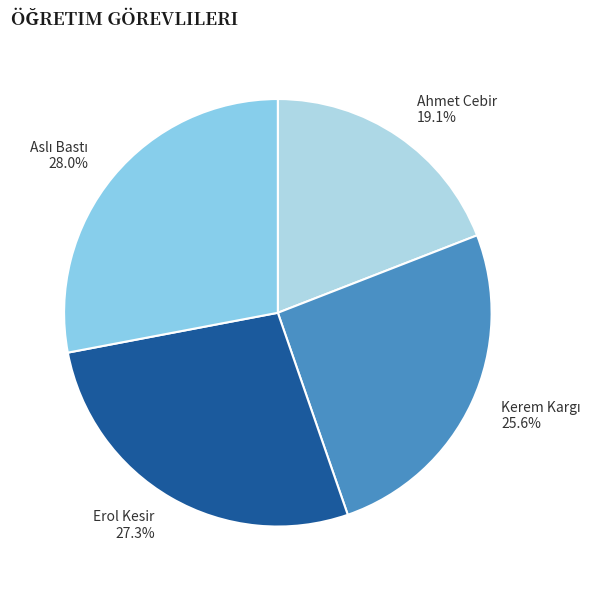

How many slices are in this pie chart?

4